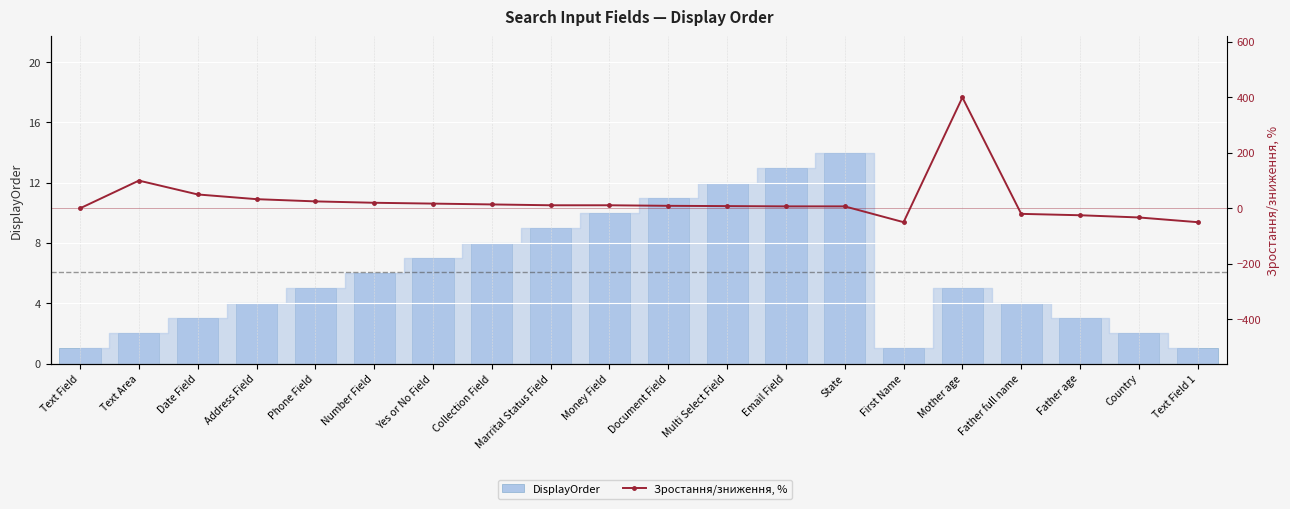

Which series has the widest spread of values?

Зростання/зниження, %